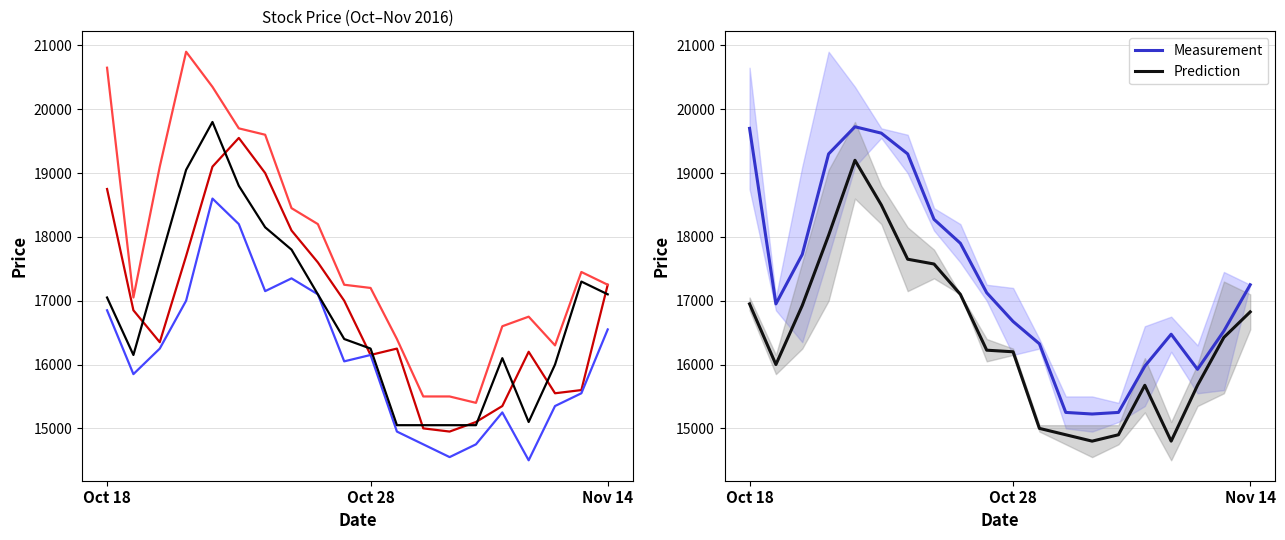

What is the total value across all series at Oct 28?

98625